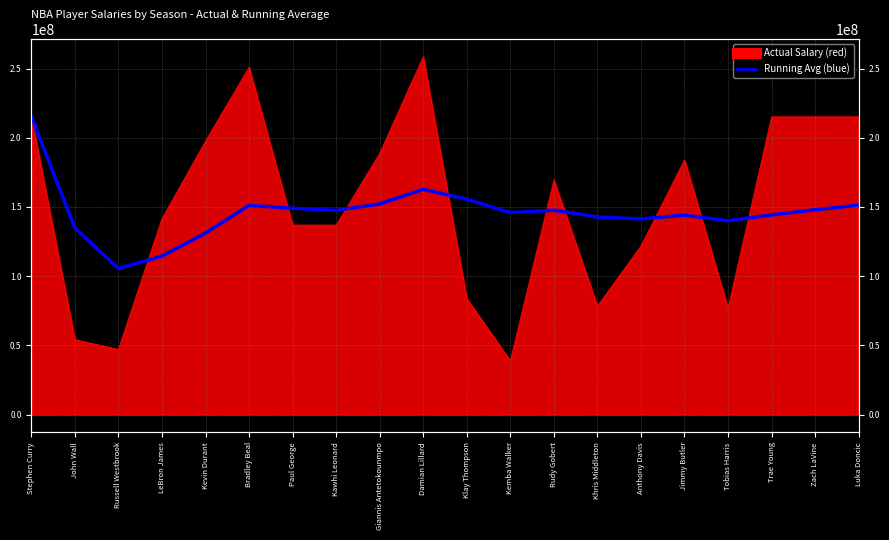

What is the approximate value at Rudy Gobert?

147732058.8